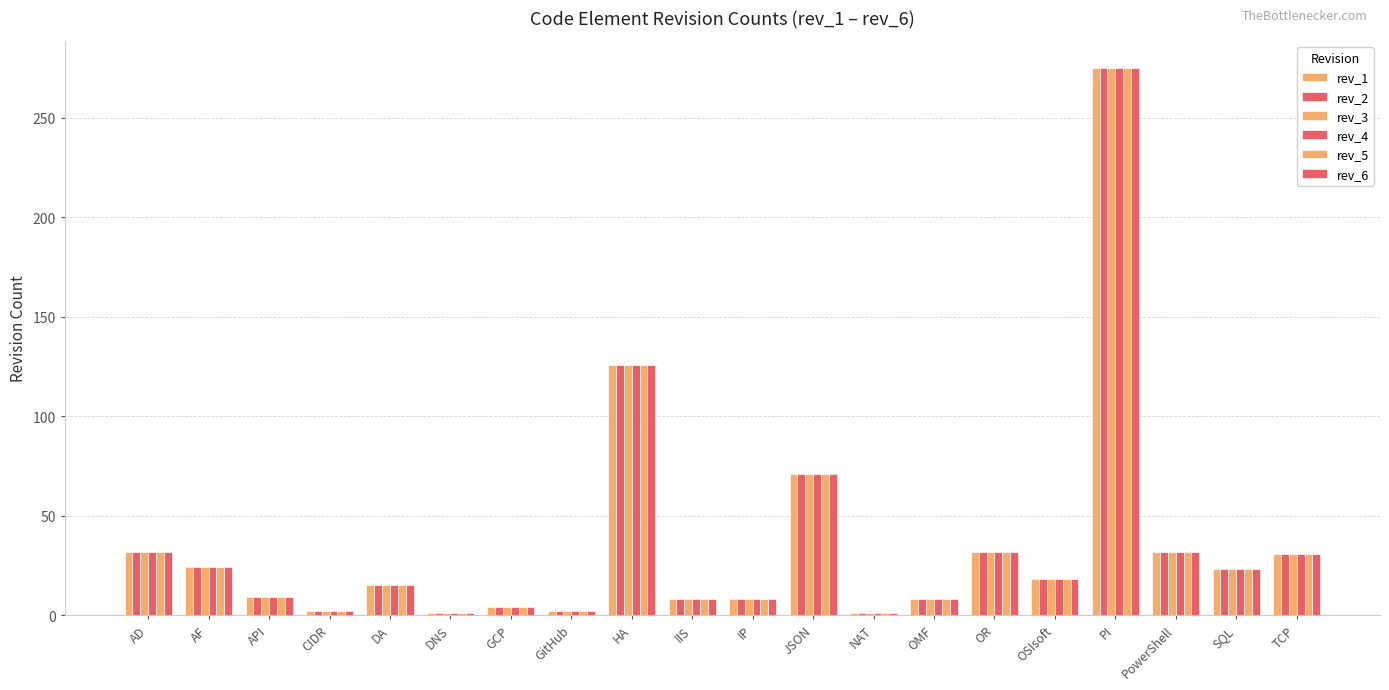

What is the label of the 6th bar from the left?

DNS